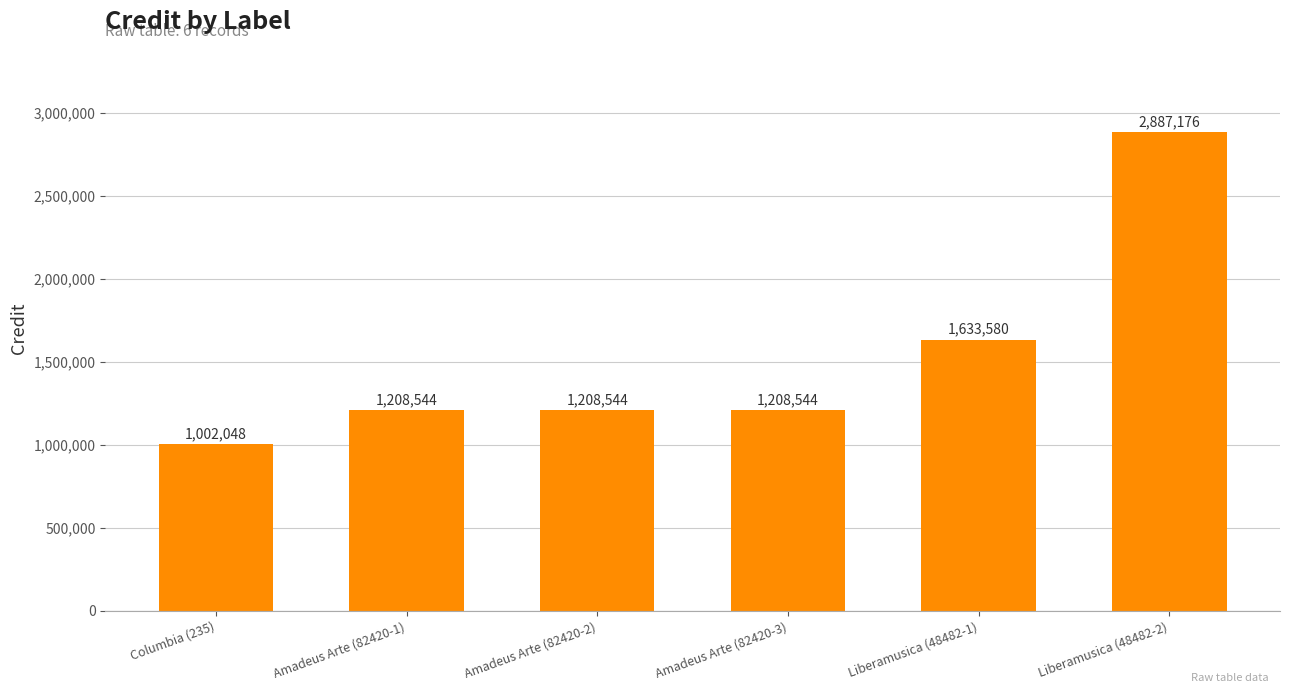

What is the label of the 4th bar from the right?

Amadeus Arte (82420-2)